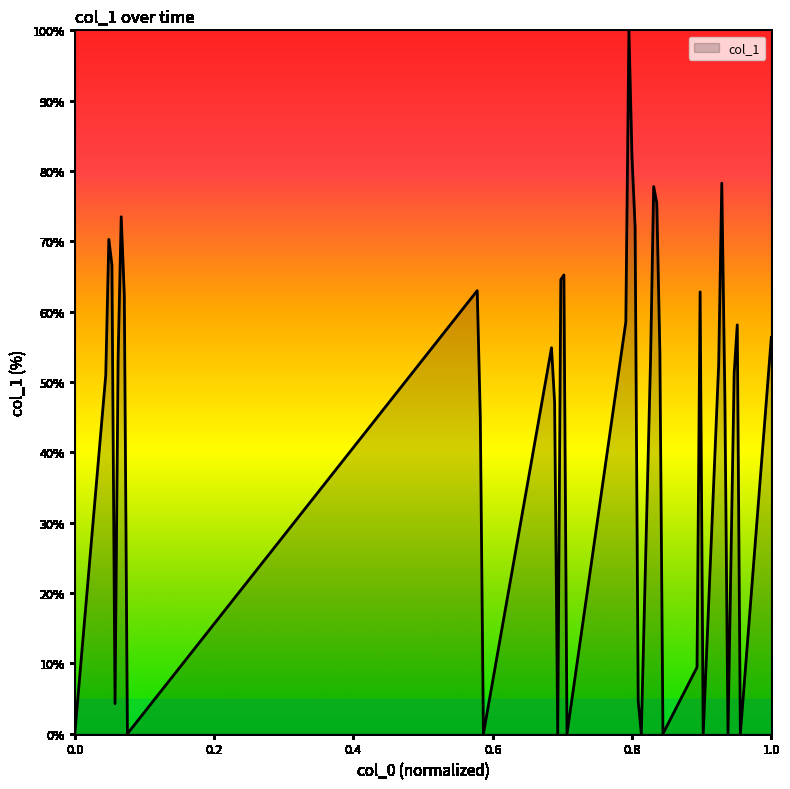

What is the greatest value displayed?

100.0